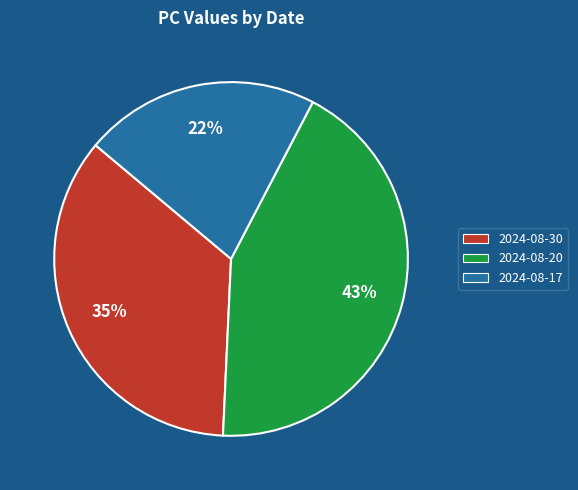

To the nearest percent, what is the combined percentage of 2024-08-30 and 2024-08-20?

78%